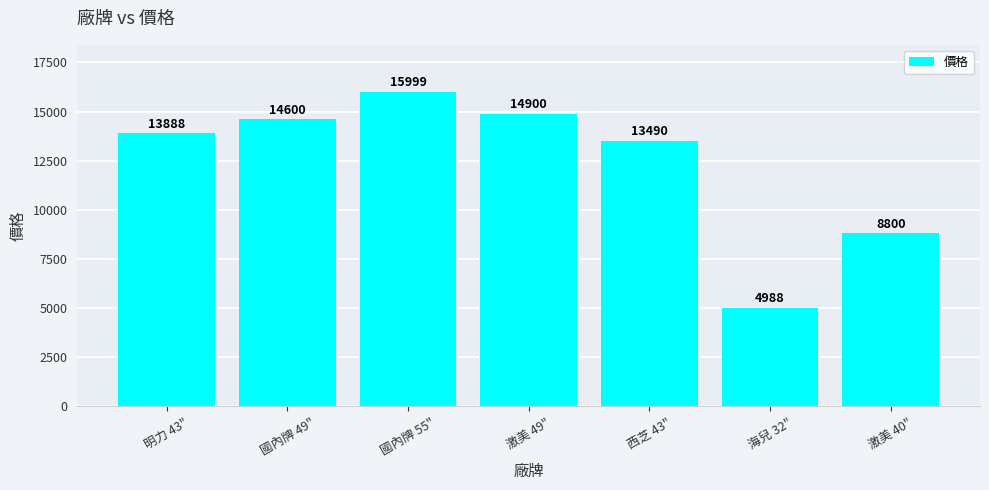

What is the sum of all values?

86665